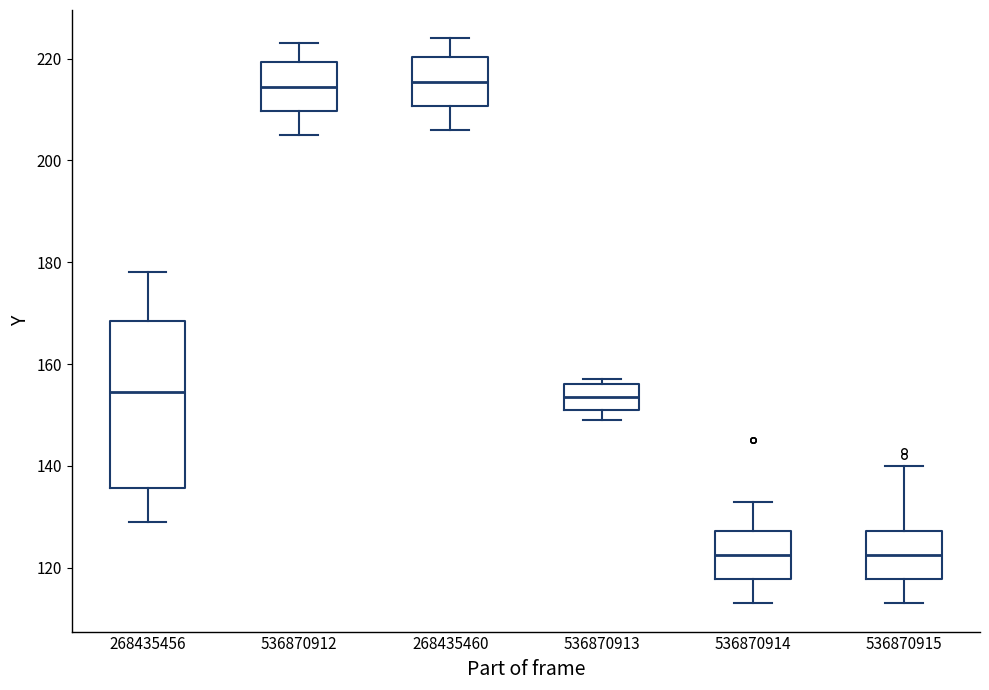

Where is the lower edge of the box at x = 536870913 on the y-axis? The values are not printed on the chart, so give them approximately, as read against the axis.

152